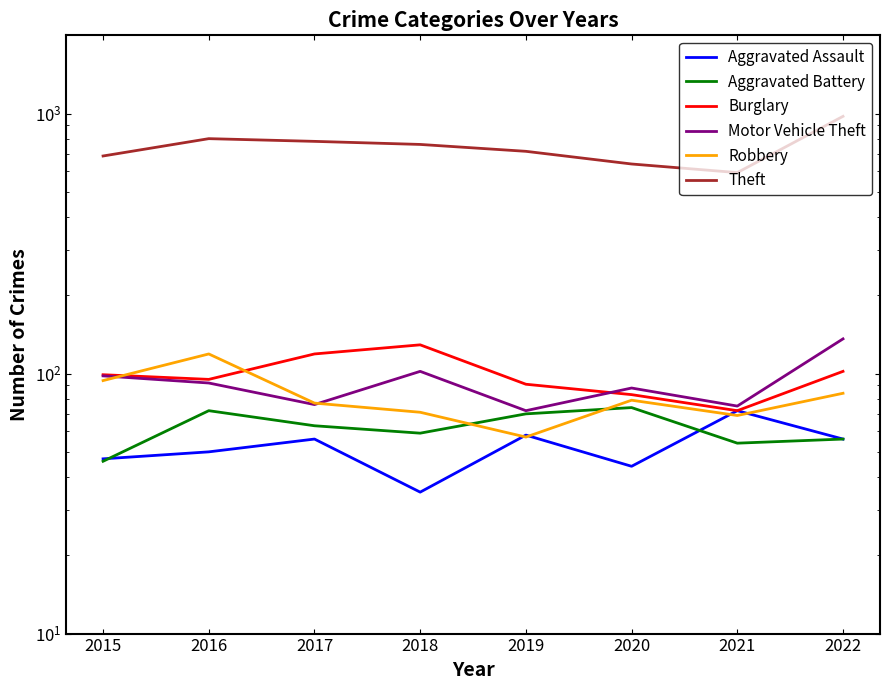

What is the lowest value of the Robbery series?

57